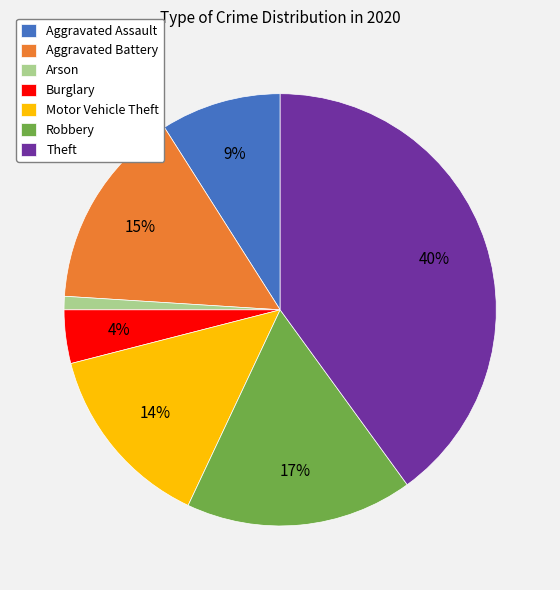

The Aggravated Battery slice represents 7% of the pie. True or false?

False